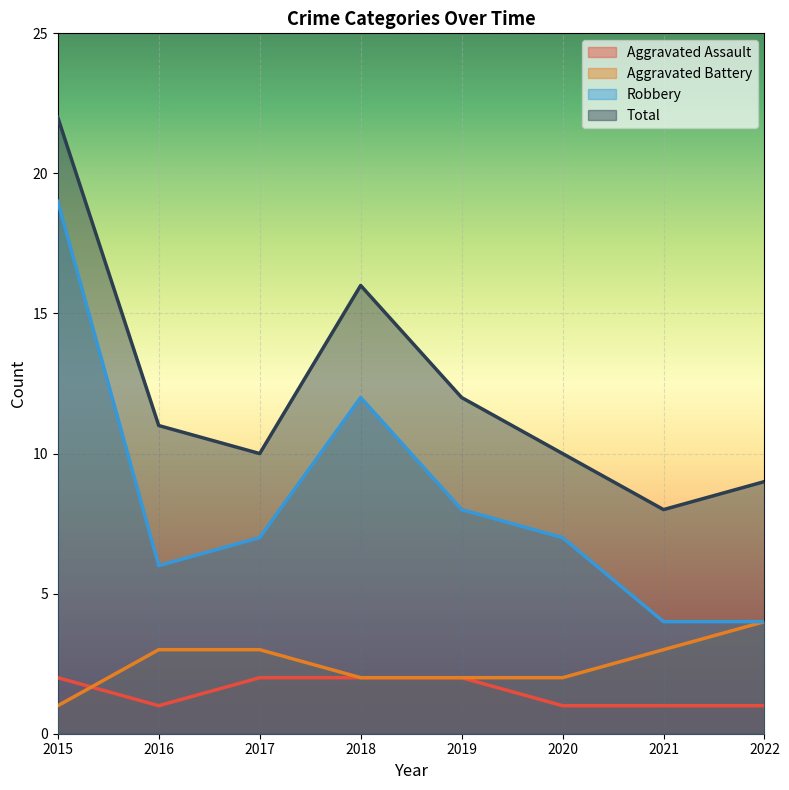

Rank the series by their maximum value, from lowest to highest.

Aggravated Assault, Aggravated Battery, Robbery, Total